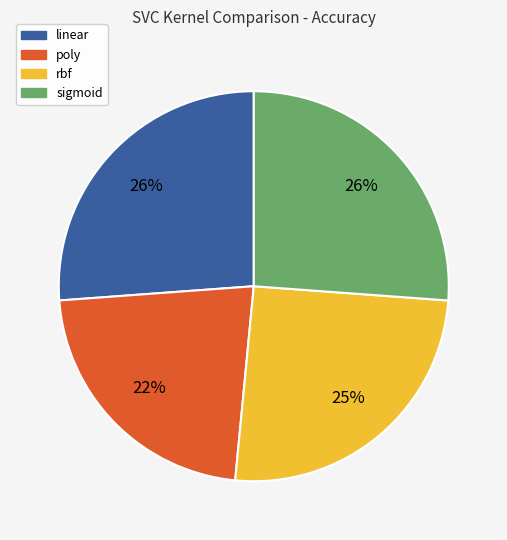

What is the smallest slice in the pie chart?

poly